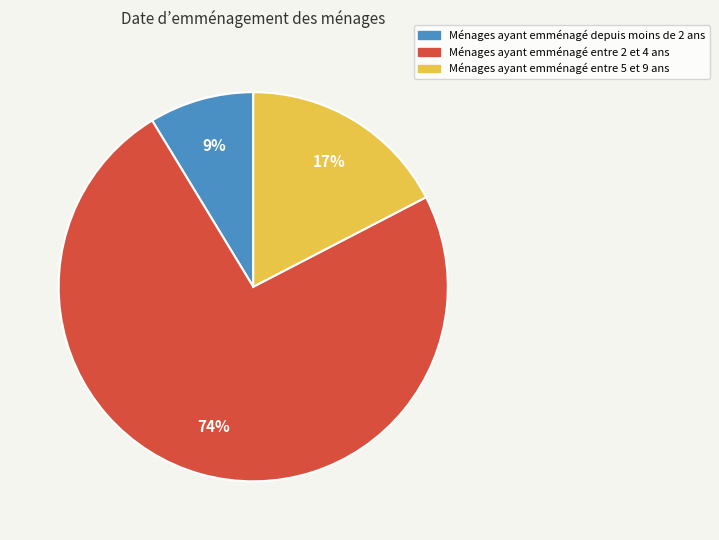

Is there any slice that represents more than half of the pie?

Yes